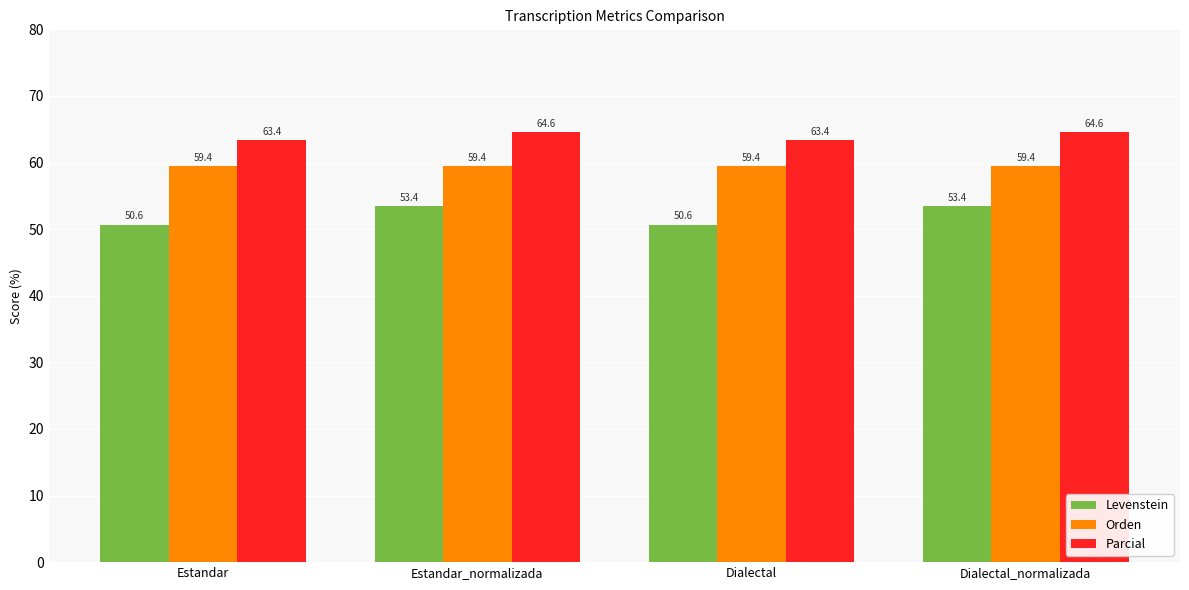

What is the minimum value for Parcial?

63.4